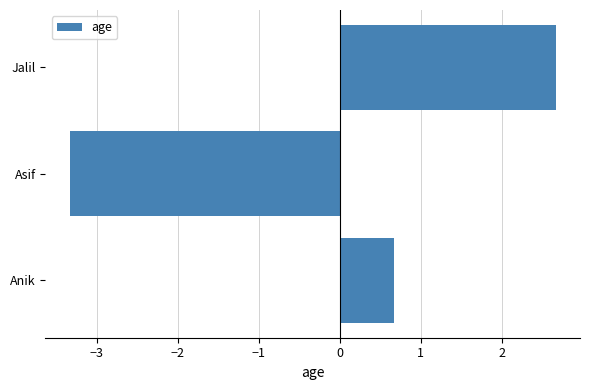

At which label is the value closest to 0?

Anik